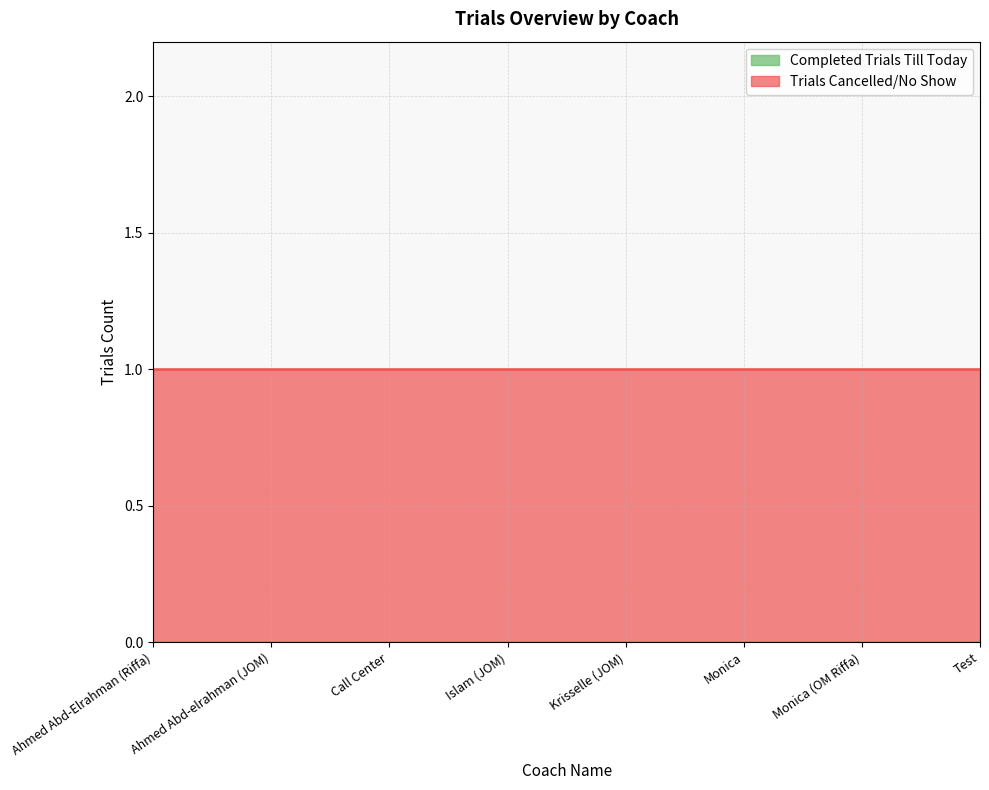

Is it true that Trials Cancelled/No Show equals 1 at Monica?

True